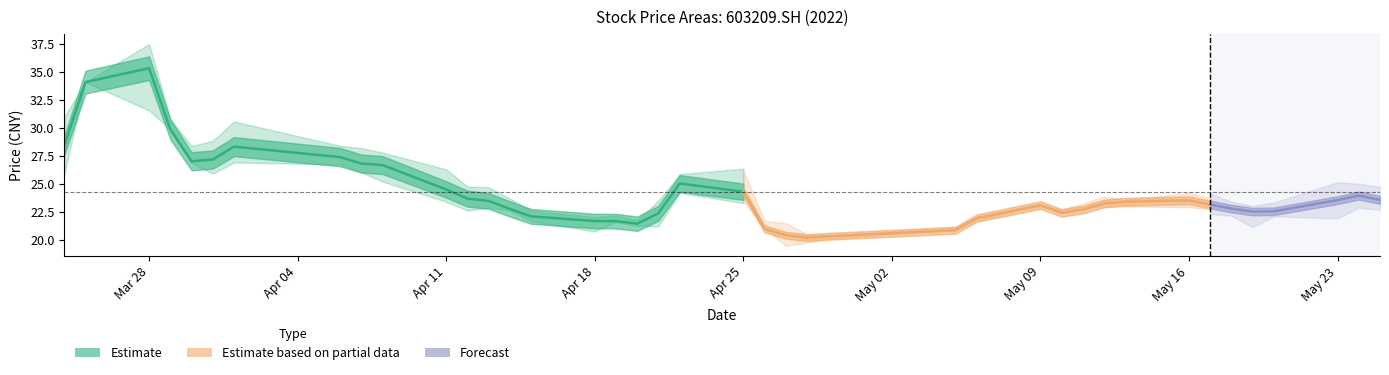

Does the chart have visible grid lines?

No